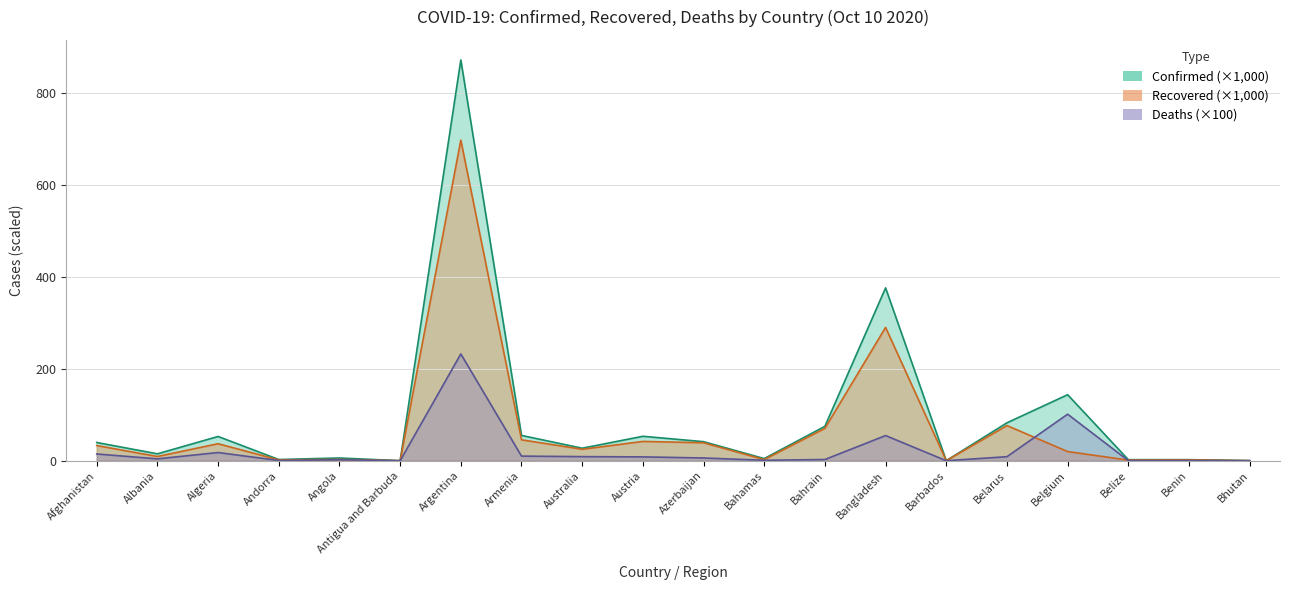

What is the label of the 7th point from the right?

Bangladesh